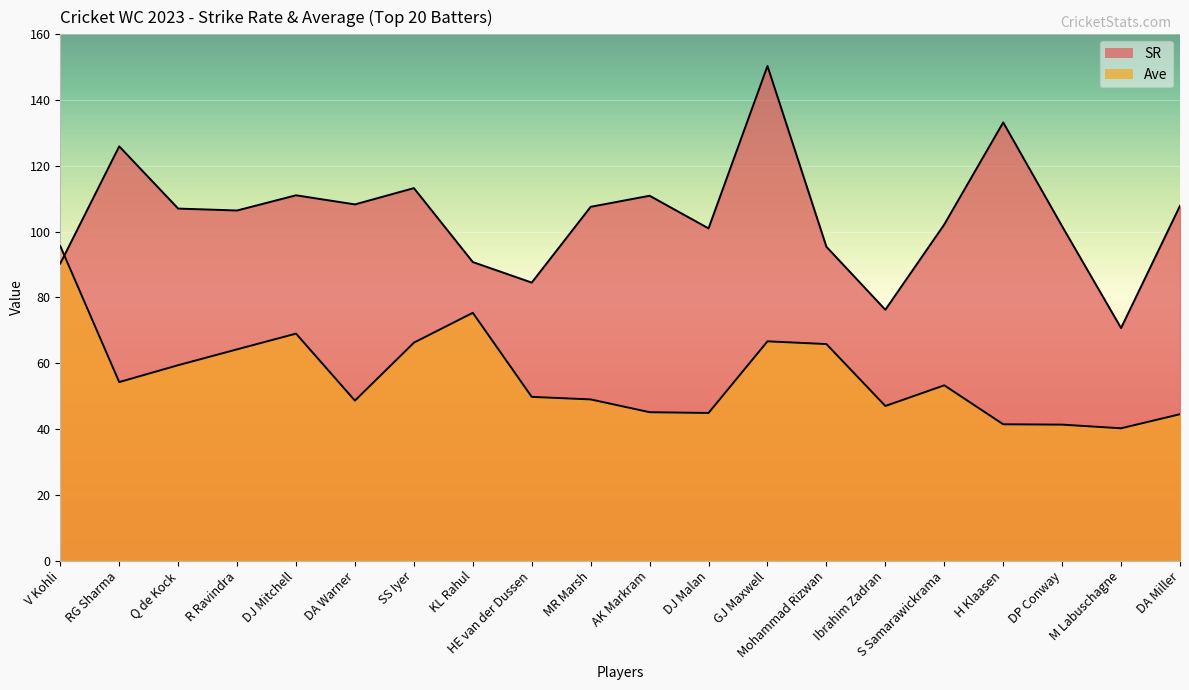

How many lines are shown in the chart?

2